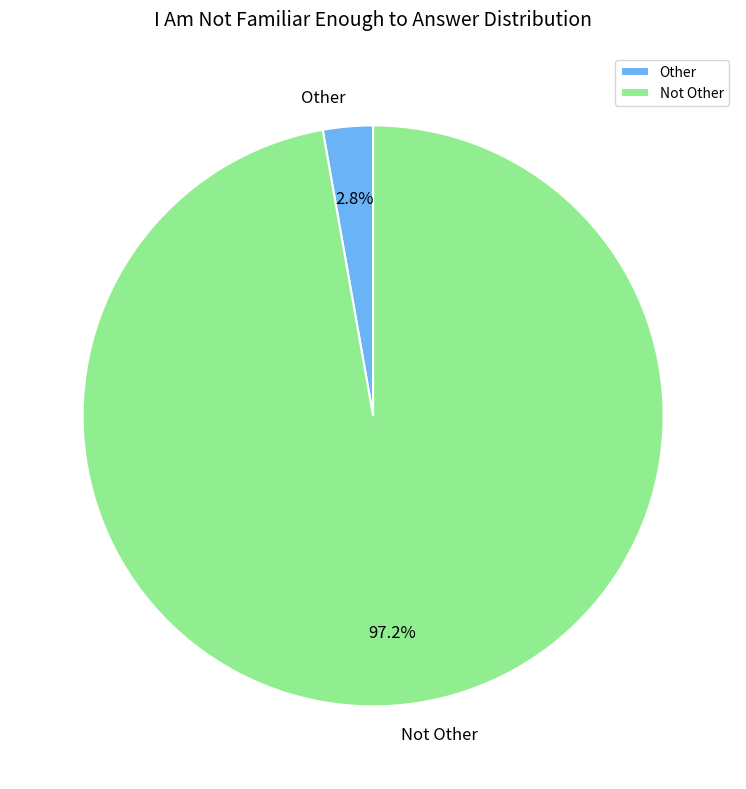

Is the sum of Other and Not Other greater than half?

Yes